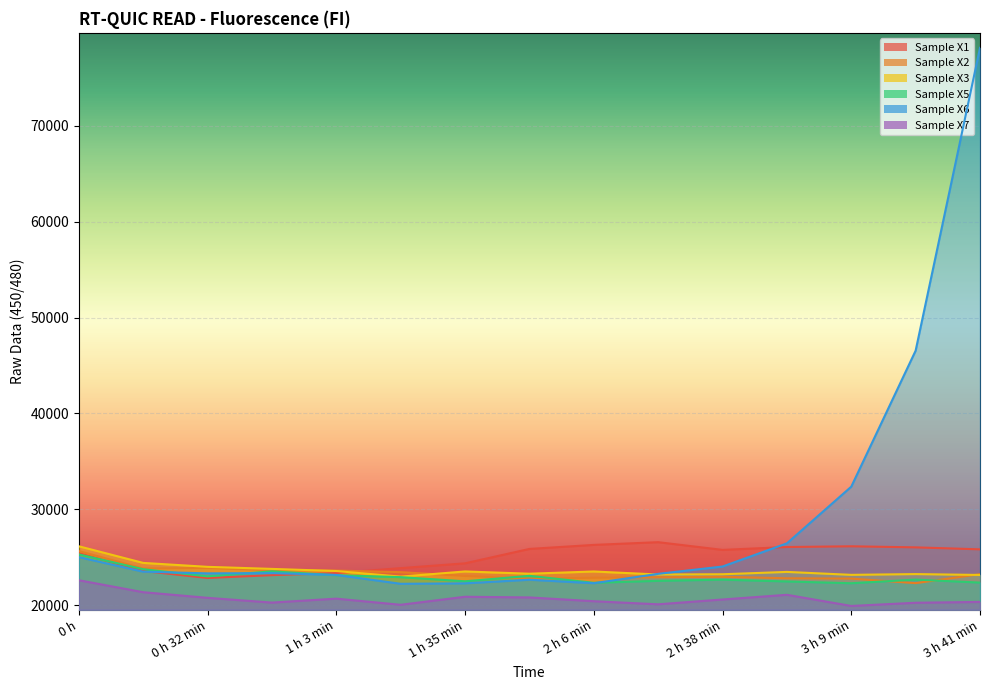

Reading left to right, transcribe all the data shown in this chart.

Sample X1: 25441	23580	22850	23145	23358	23878	24378	25879	26299	26583	25780	26078	26155	26042	25836
Sample X2: 25660	23838	23896	23648	23626	23459	23063	22766	22872	22930	22978	22819	22788	22312	23246
Sample X3: 26157	24423	24012	23798	23576	22991	23531	23297	23528	23214	23239	23484	23177	23256	23166
Sample X5: 25312	23767	23019	23541	23139	22938	22506	23074	22347	22552	22675	22488	22303	22681	22370
Sample X6: 25027	23509	23331	23359	23169	22245	22293	22669	22306	23281	24045	26460	32369	46547	78117
Sample X7: 22617	21369	20782	20286	20697	20057	20894	20823	20429	20107	20608	21098	19935	20268	20356